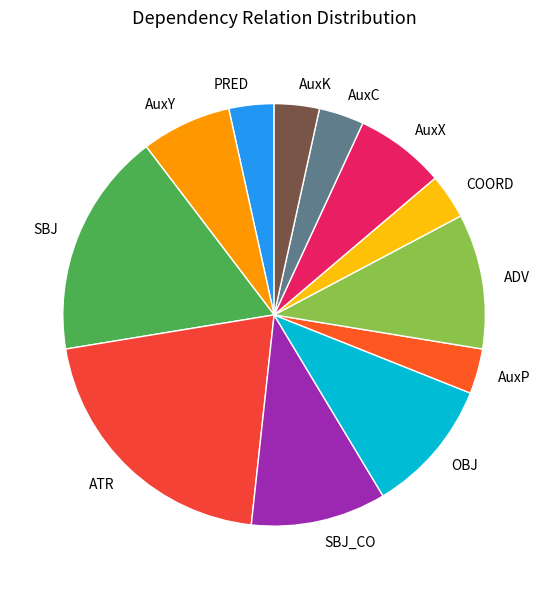

How many segments does this pie chart have?

12